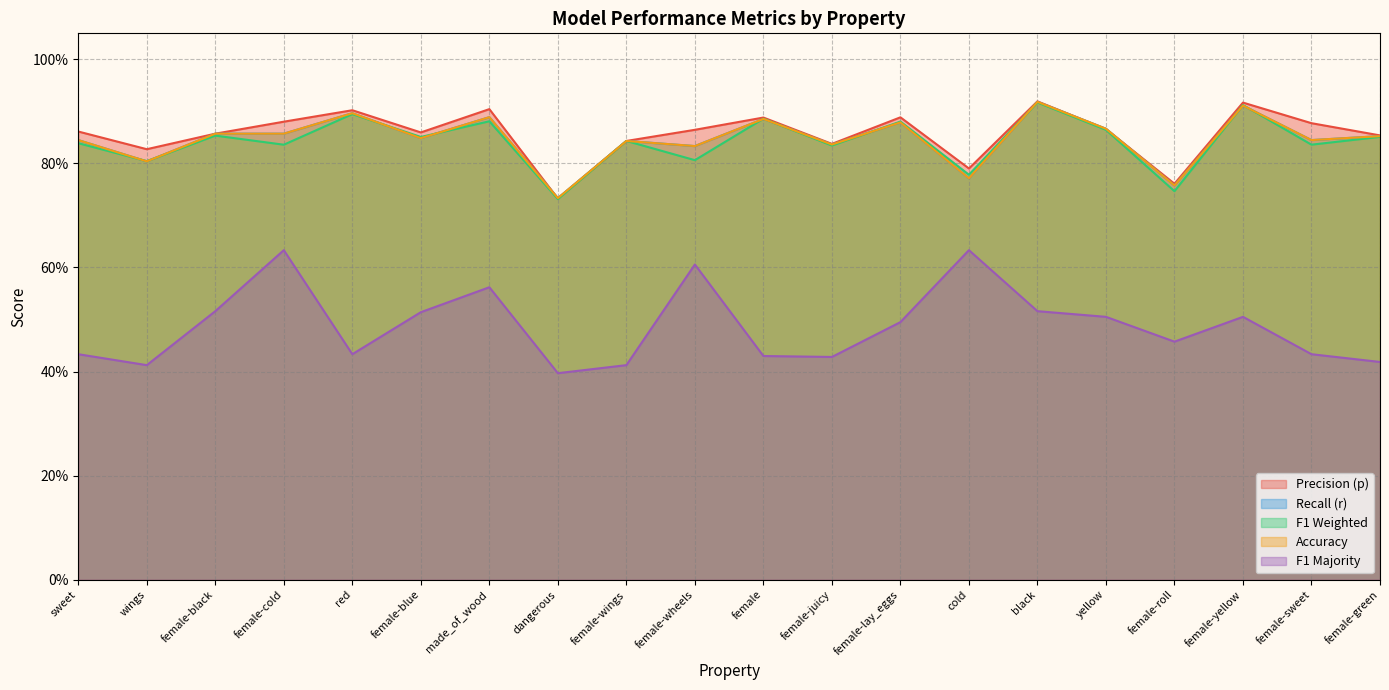

The value of f1_majority at black is 0.5. True or false?

True